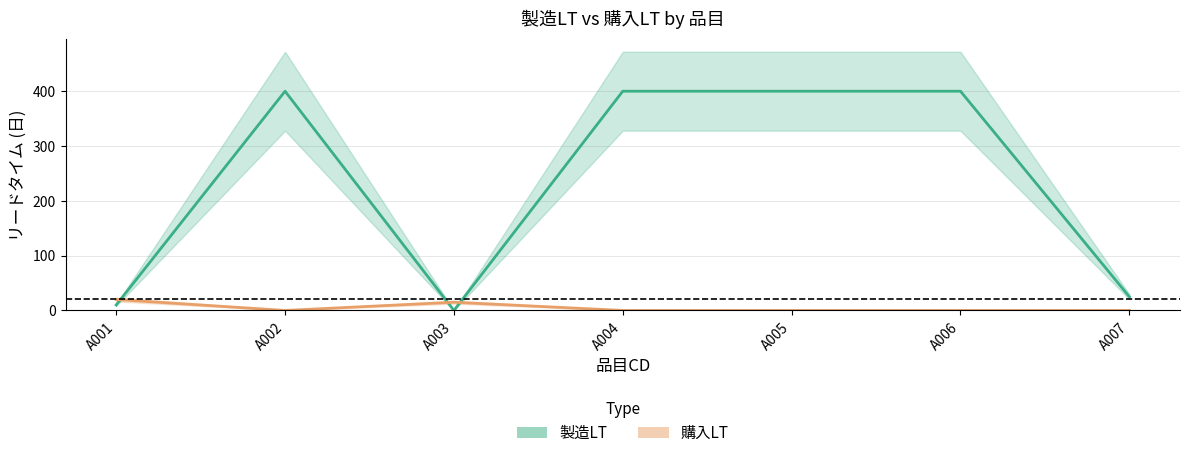

Which category has the highest value in the 購入LT series?

A001